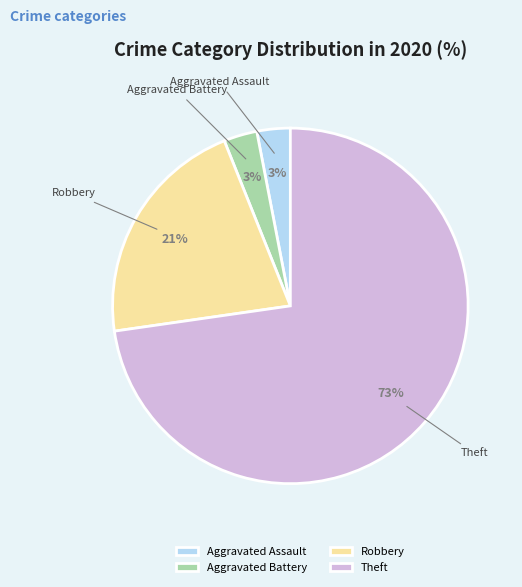

Which has a higher value, Robbery or Aggravated Assault?

Robbery